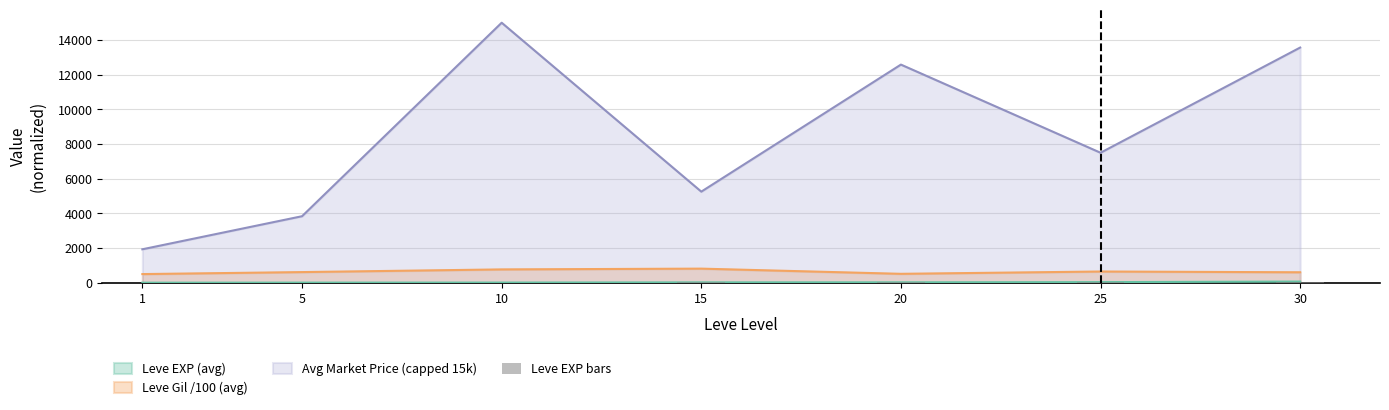

Which has a higher value, 1 or 25?

25